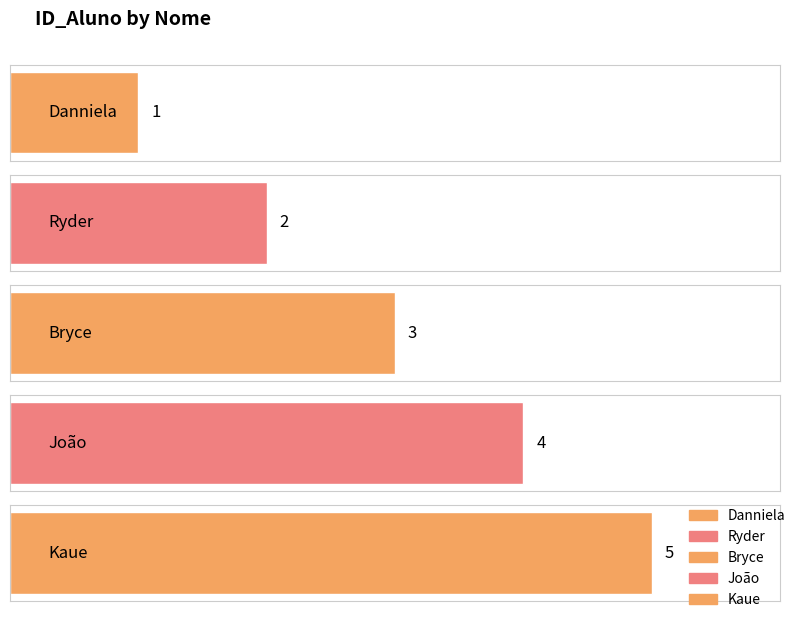

List the labels in order of value, smallest first.

Danniela, Ryder, Bryce, João, Kaue